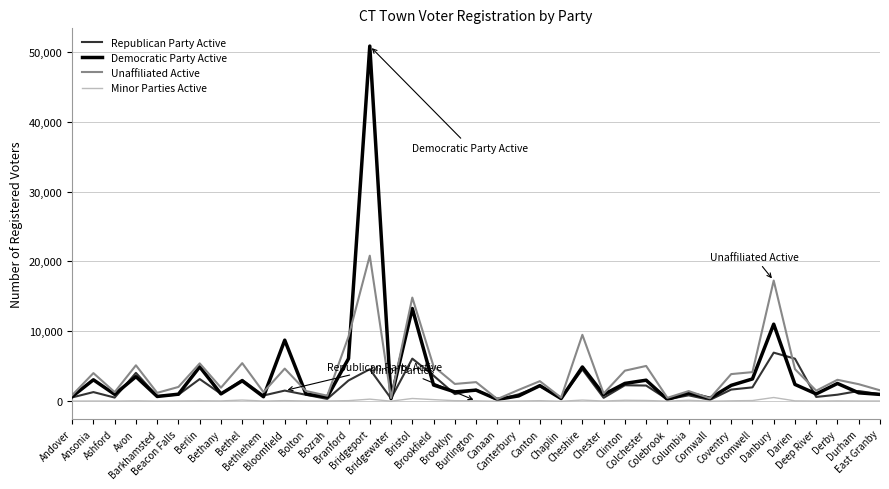

What are all the series names shown in the legend?

Republican Party Active, Democratic Party Active, Unaffiliated Active, Minor Parties Active